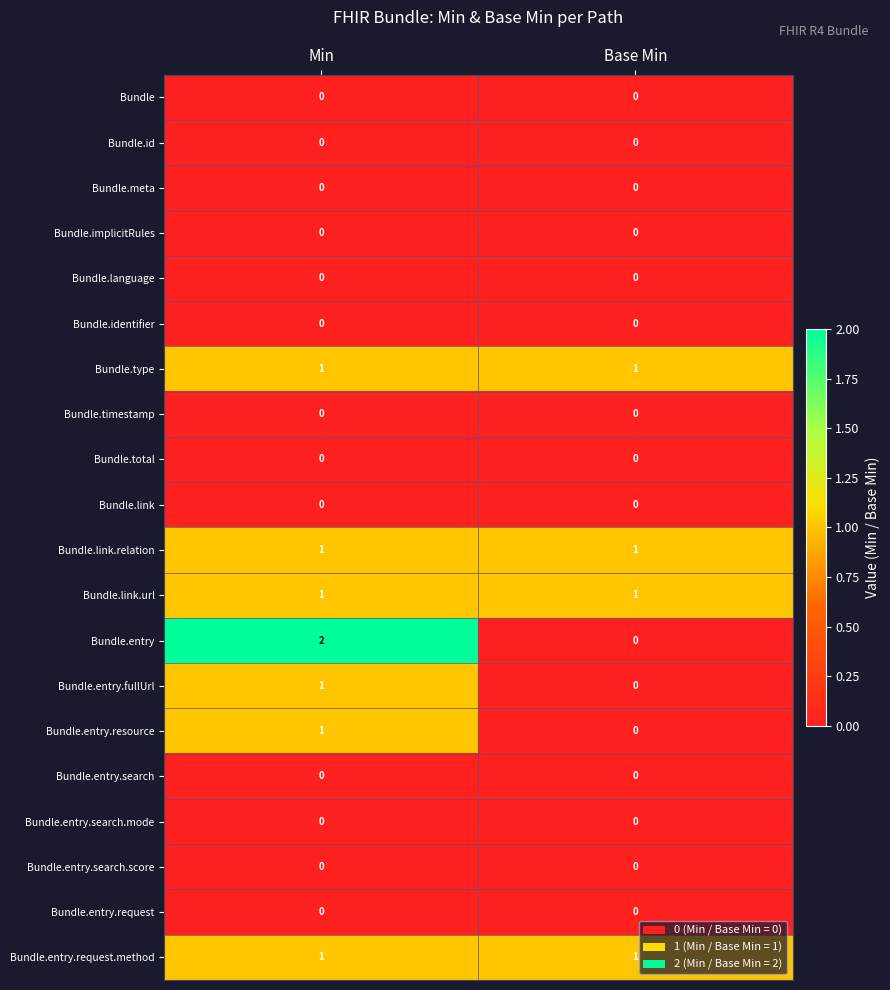

The value of Bundle.entry.resource at Base Min is 1. True or false?

False